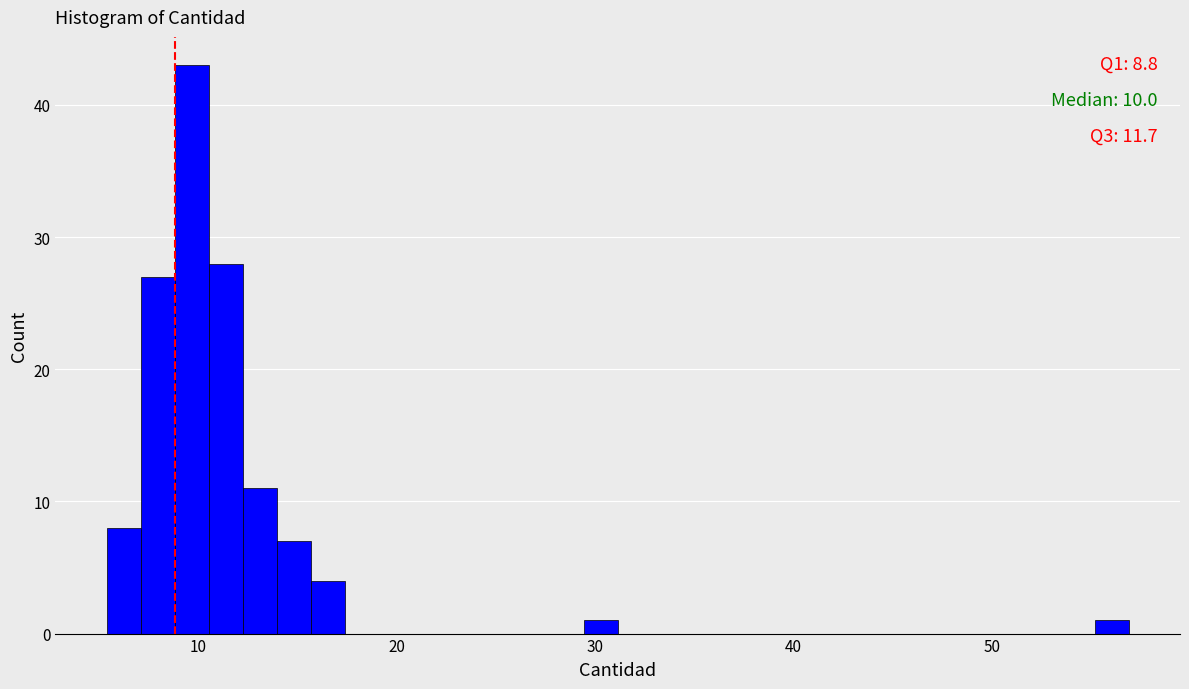

Around what value on the x-axis is the tallest bar? Give the approximate position of its centre, as read against the axis.

10